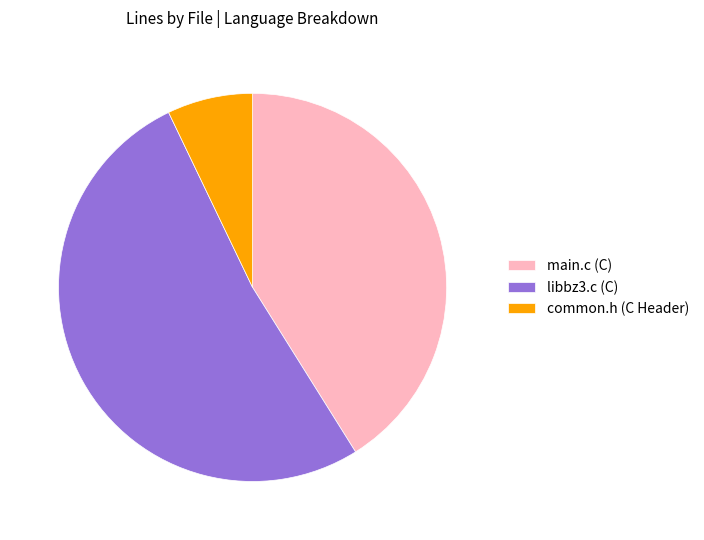

The libbz3.c (C) slice represents 37% of the pie. True or false?

False